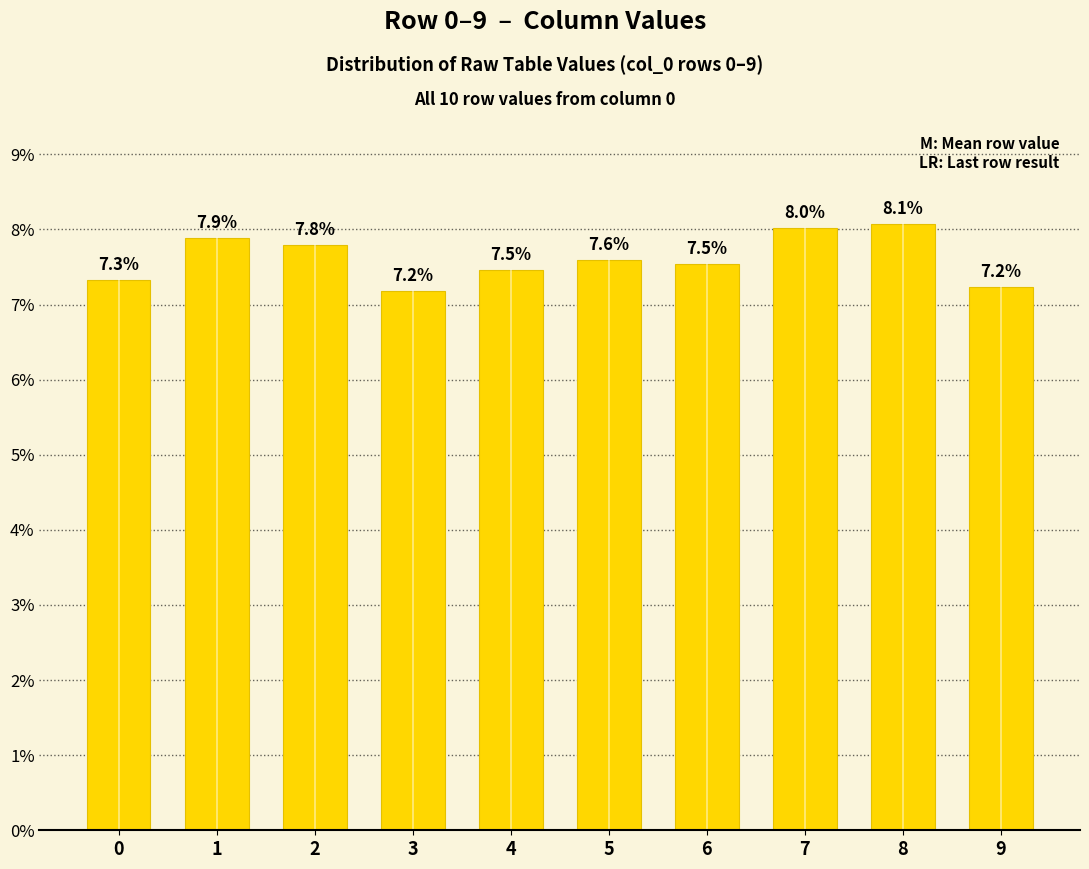

Are the bars horizontal?

No